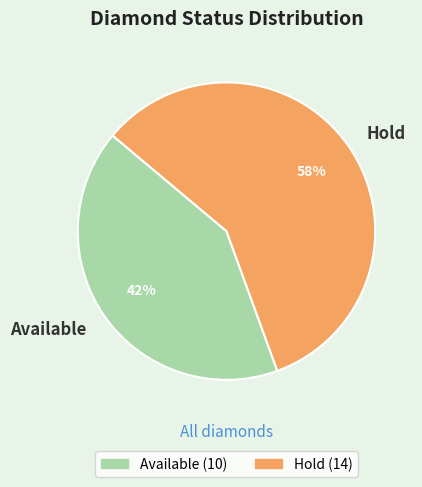

Approximately how many times larger is the value at Available compared to Hold?

0.7